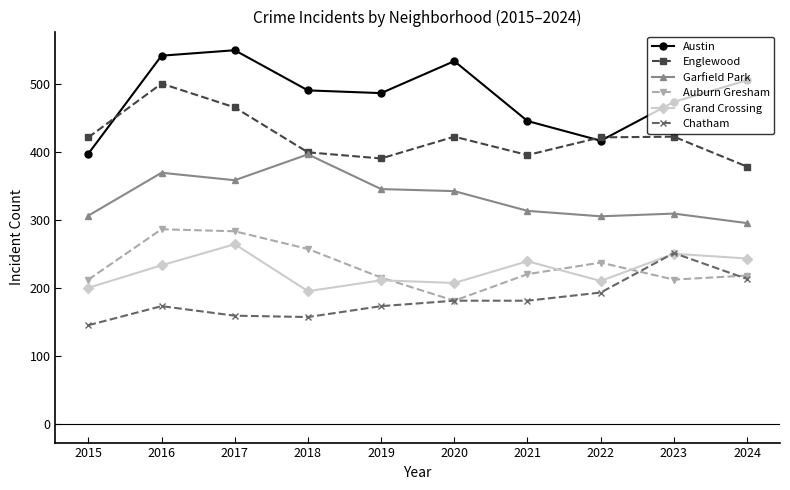

Is the value of Garfield Park at 2020 greater than the value of Englewood at 2020?

No